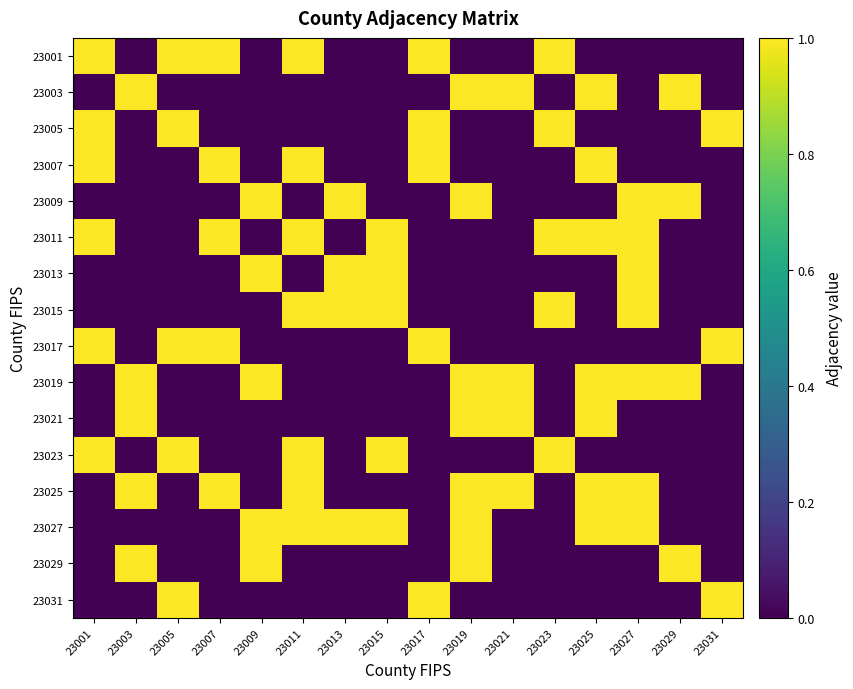

Between 23003 and 23025, which is larger?

23003